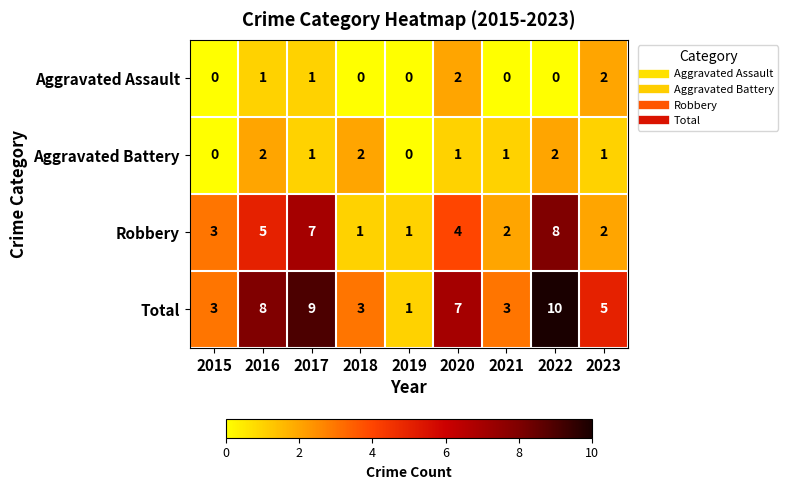

The value of Total at 2018 is 3. True or false?

True